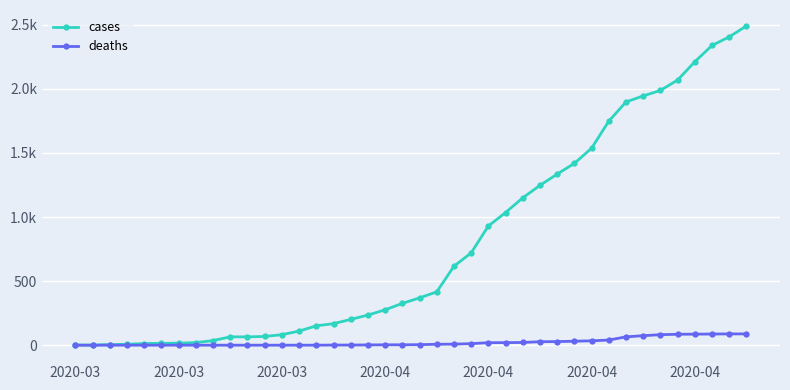

True or false: deaths has more than 1 points higher than both neighbors.

False